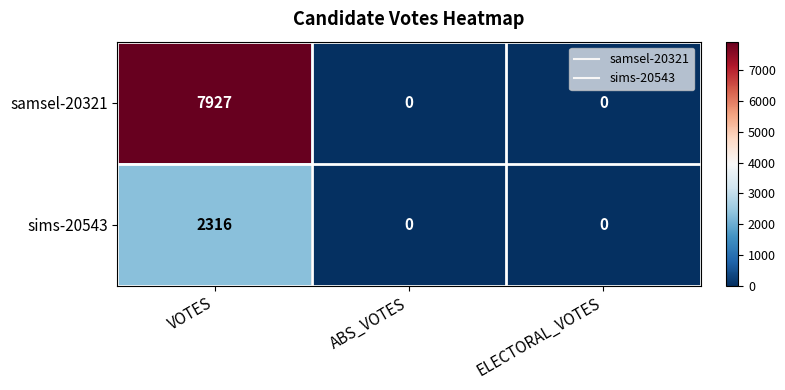

What is the approximate value of sims-20543 at VOTES, to the nearest 50?

2300